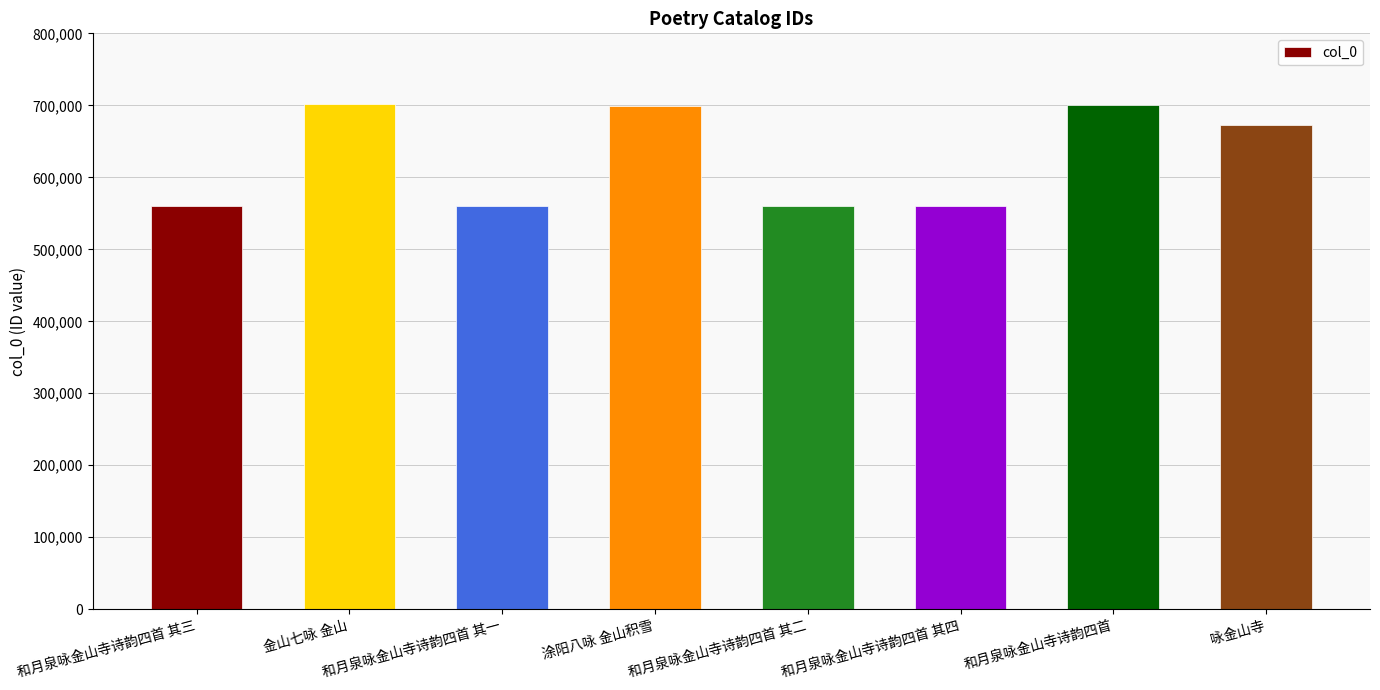

What is the average value?

626730